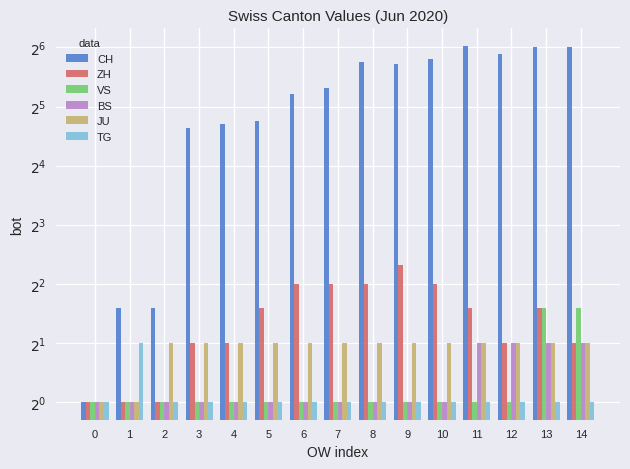

Reading left to right, list all the values displayed in this chart.

CH: 1	3	3	25	26	27	37	40	54	53	56	65	59	64	64
ZH: 1	1	1	2	2	3	4	4	4	5	4	3	2	3	2
VS: 1	1	1	1	1	1	1	1	1	1	1	1	1	3	3
BS: 1	1	1	1	1	1	1	1	1	1	1	2	2	2	2
JU: 1	1	2	2	2	2	2	2	2	2	2	2	2	2	2
TG: 1	2	1	1	1	1	1	1	1	1	1	1	1	1	1